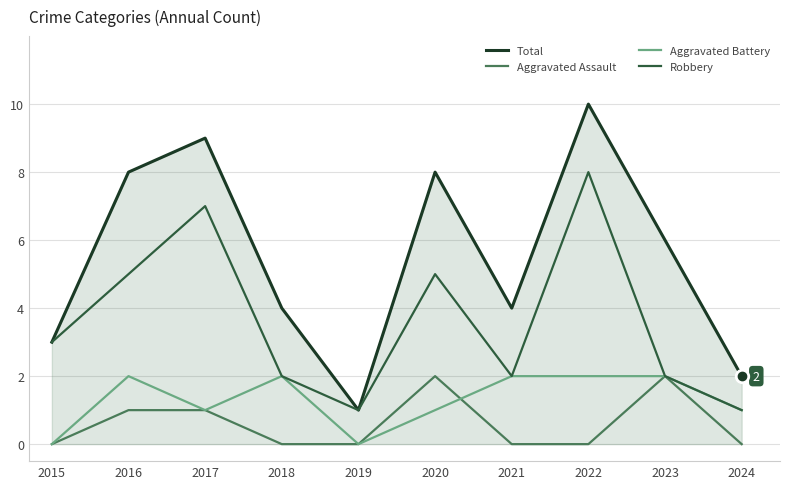

Which series has the largest total across all categories?

Total